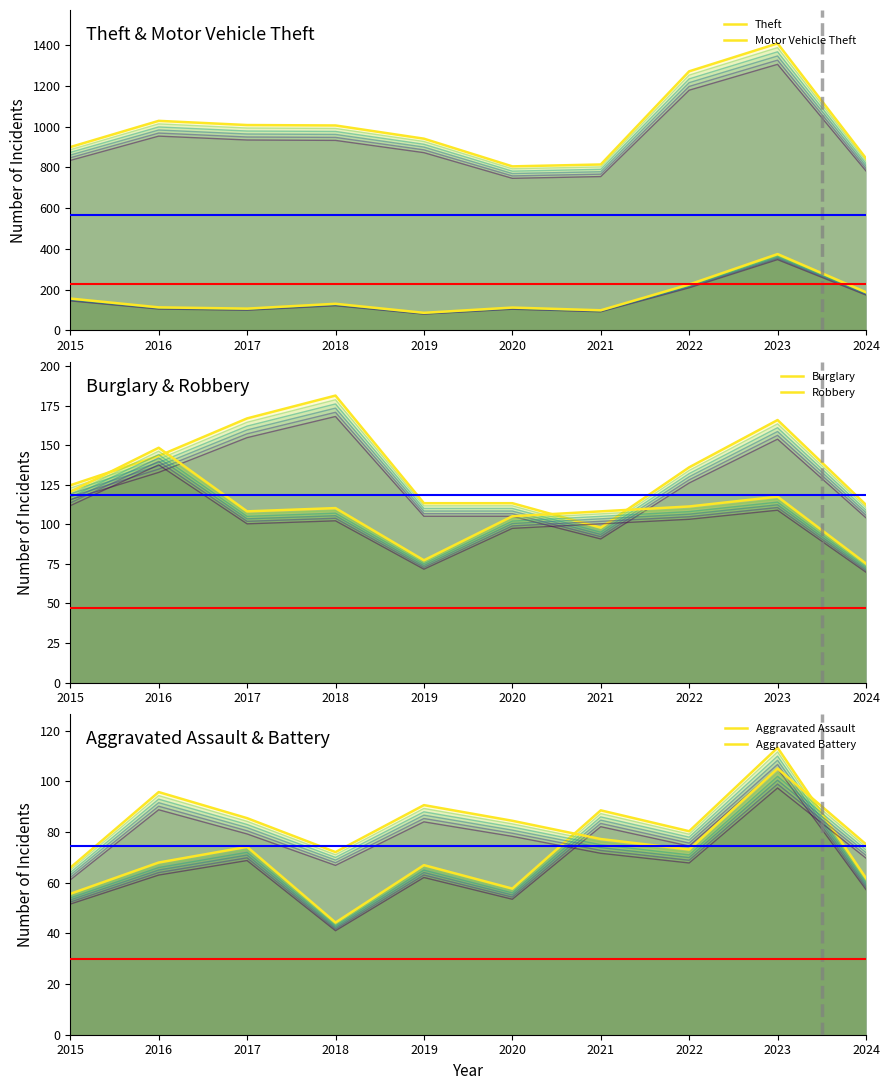

What is the difference between the highest and lowest values at 2024?

782.8